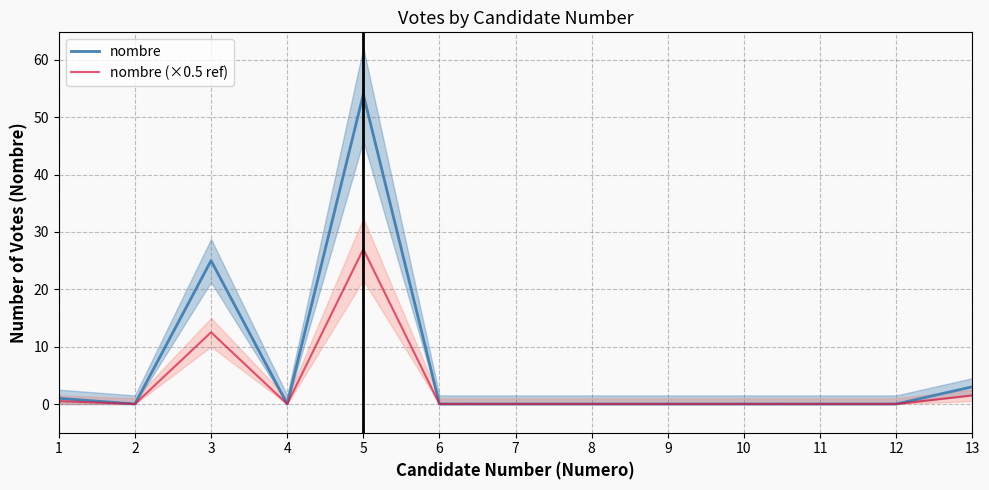

What is the maximum value shown in the chart?

54.0